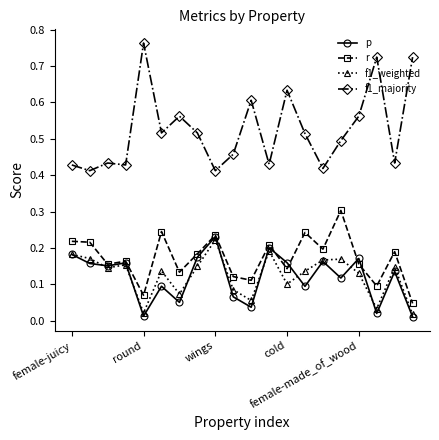

Which series has the largest total across all categories?

f1_majority